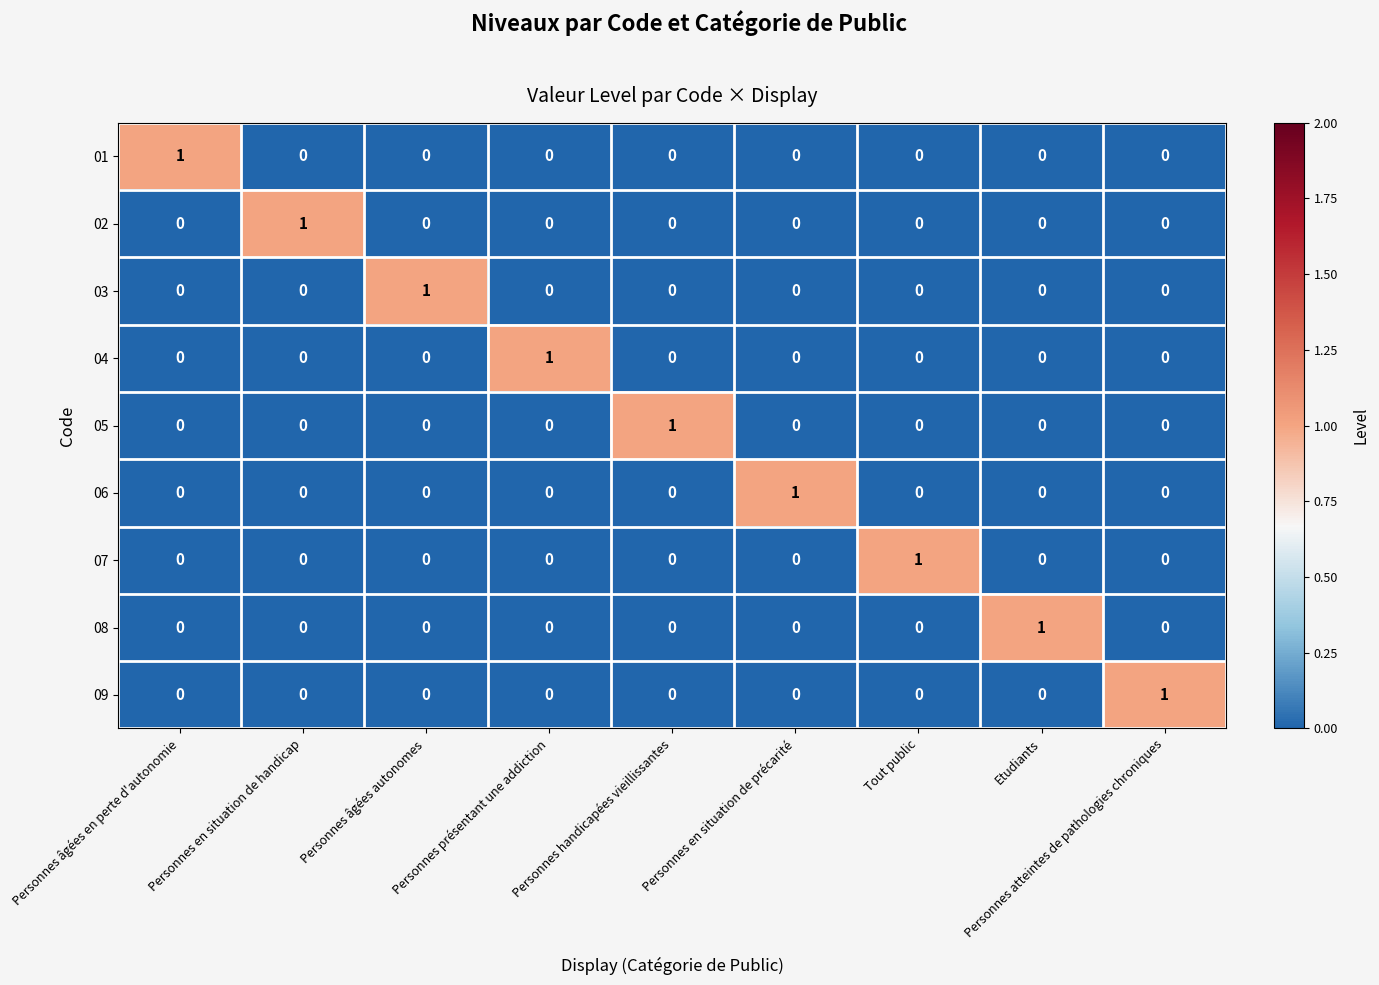

At how many categories does at least one series exceed 0?

9